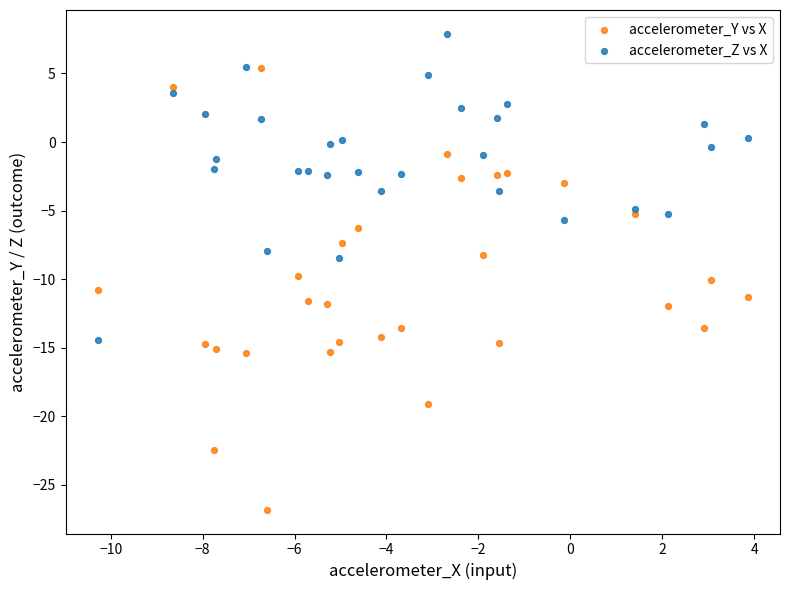

Which series has the widest spread of Y values?

accelerometer_Y vs X